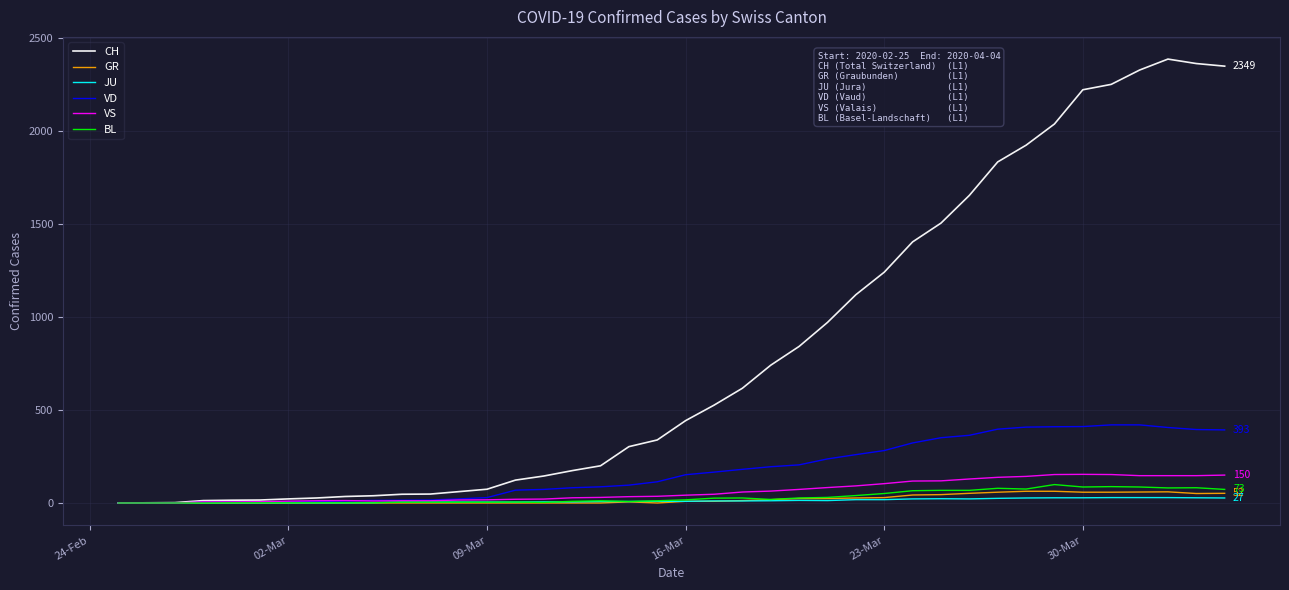

What is the maximum value shown in the chart?

2387